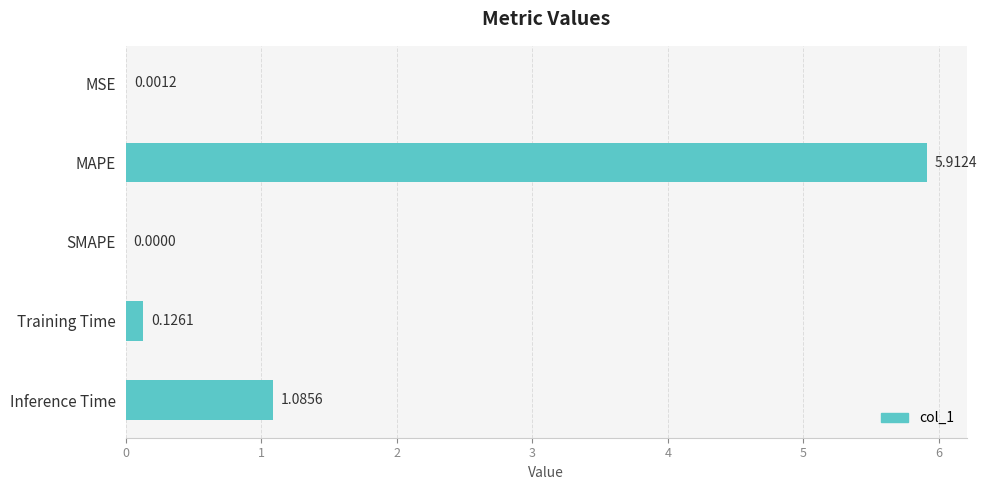

Does the chart contain stacked bars?

No